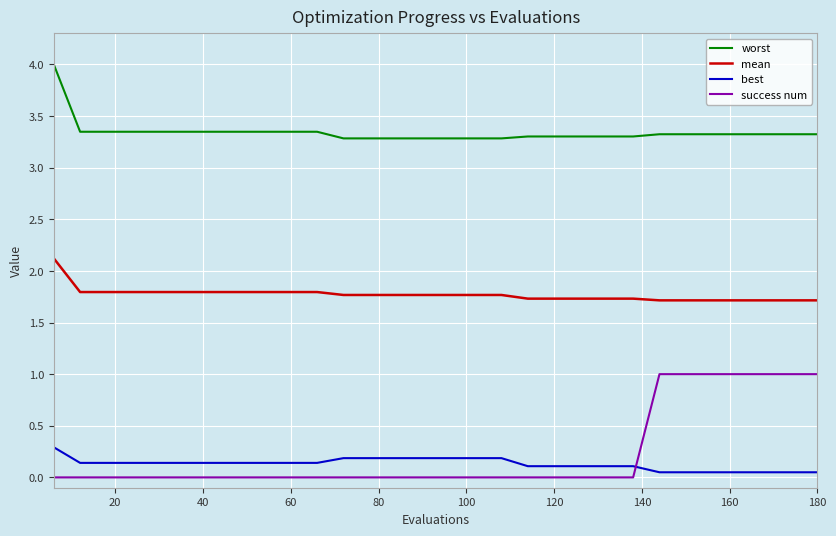

What is the difference between the maximum and minimum values in the success num series?

1.0